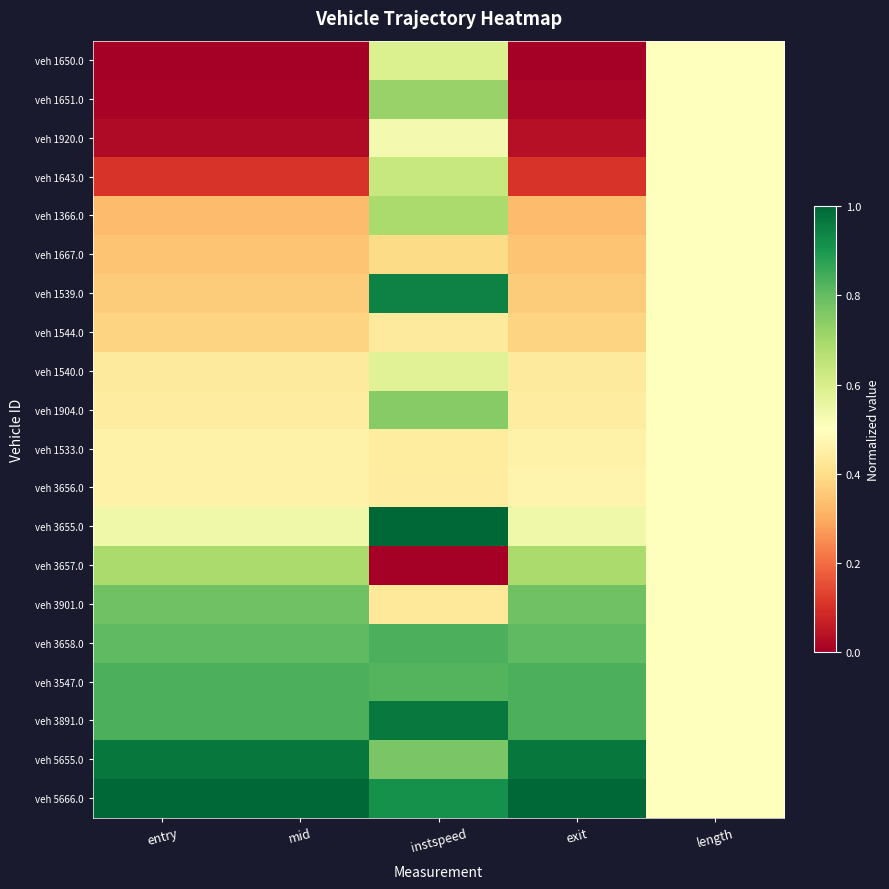

Reading left to right, extract all data points from this chart.

veh 1650.0: entry=0.0	mid=0.0	instspeed=0.6	exit=0.0	length=0.5
veh 1651.0: entry=0.0	mid=0.0	instspeed=0.7	exit=0.0	length=0.5
veh 1920.0: entry=0.0	mid=0.0	instspeed=0.5	exit=0.0	length=0.5
veh 1643.0: entry=0.1	mid=0.1	instspeed=0.6	exit=0.1	length=0.5
veh 1366.0: entry=0.3	mid=0.3	instspeed=0.7	exit=0.3	length=0.5
veh 1667.0: entry=0.3	mid=0.3	instspeed=0.4	exit=0.3	length=0.5
veh 1539.0: entry=0.4	mid=0.4	instspeed=0.9	exit=0.4	length=0.5
veh 1544.0: entry=0.4	mid=0.4	instspeed=0.4	exit=0.4	length=0.5
veh 1540.0: entry=0.4	mid=0.4	instspeed=0.6	exit=0.4	length=0.5
veh 1904.0: entry=0.4	mid=0.4	instspeed=0.7	exit=0.4	length=0.5
veh 1533.0: entry=0.5	mid=0.5	instspeed=0.4	exit=0.5	length=0.5
veh 3656.0: entry=0.5	mid=0.5	instspeed=0.4	exit=0.5	length=0.5
veh 3655.0: entry=0.5	mid=0.5	instspeed=1.0	exit=0.5	length=0.5
veh 3657.0: entry=0.7	mid=0.7	instspeed=0.0	exit=0.7	length=0.5
veh 3901.0: entry=0.8	mid=0.8	instspeed=0.4	exit=0.8	length=0.5
veh 3658.0: entry=0.8	mid=0.8	instspeed=0.8	exit=0.8	length=0.5
veh 3547.0: entry=0.8	mid=0.8	instspeed=0.8	exit=0.8	length=0.5
veh 3891.0: entry=0.8	mid=0.8	instspeed=1.0	exit=0.8	length=0.5
veh 5655.0: entry=1.0	mid=1.0	instspeed=0.8	exit=1.0	length=0.5
veh 5666.0: entry=1.0	mid=1.0	instspeed=0.9	exit=1.0	length=0.5